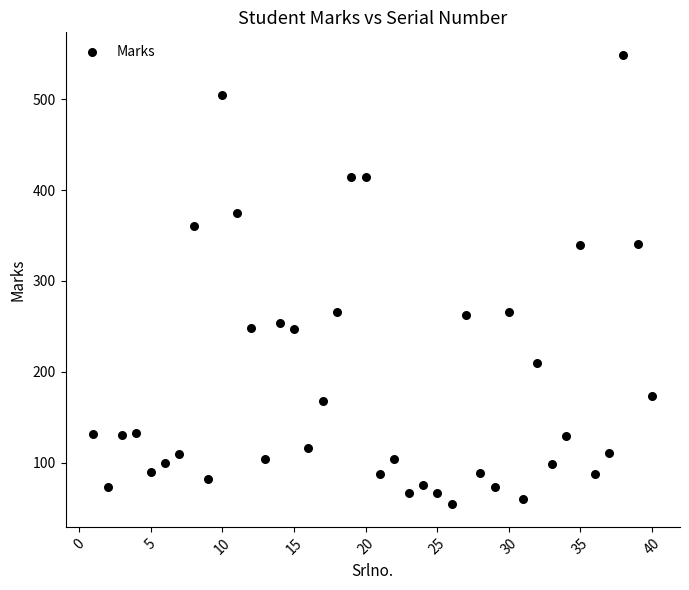

What is the range of Y values (max minus min)?

495